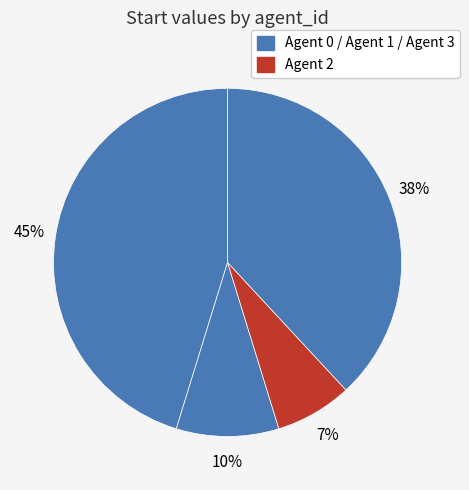

Rank the categories by value from lowest to highest.

Agent 2, Agent 1, Agent 3, Agent 0